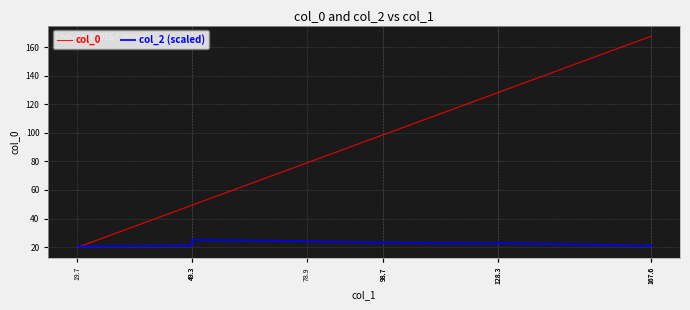

Between which two adjacent categories do col_0 and col_2 (scaled) first intersect?

19.7 and 49.3